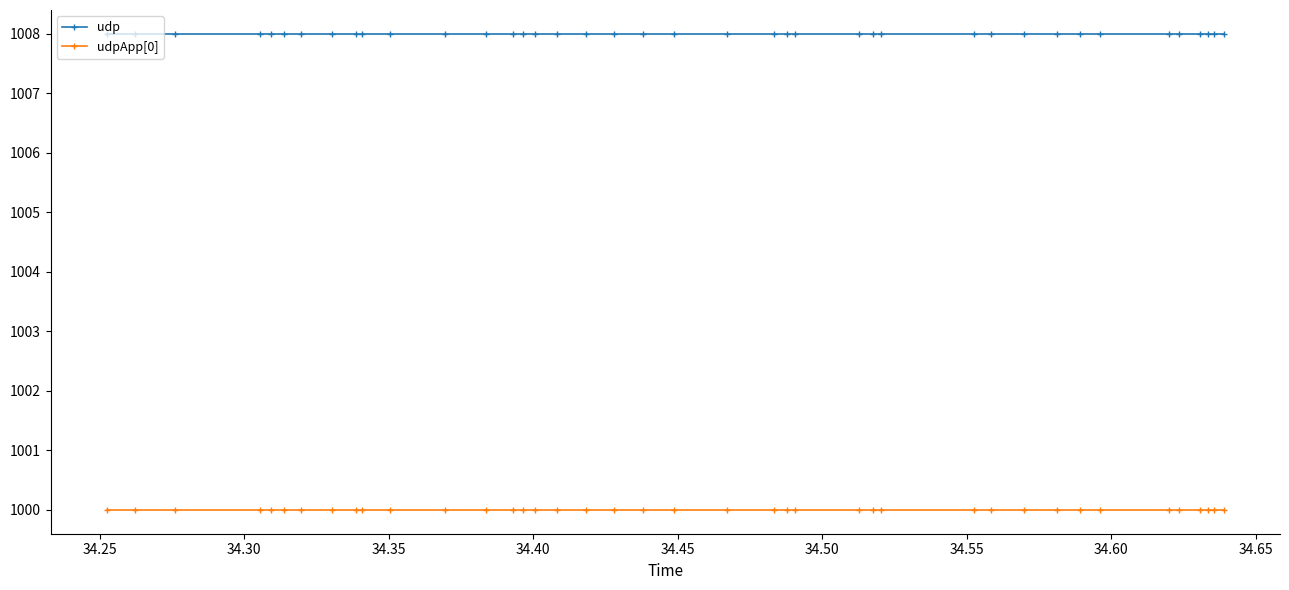

What is the minimum value for udp?

1008